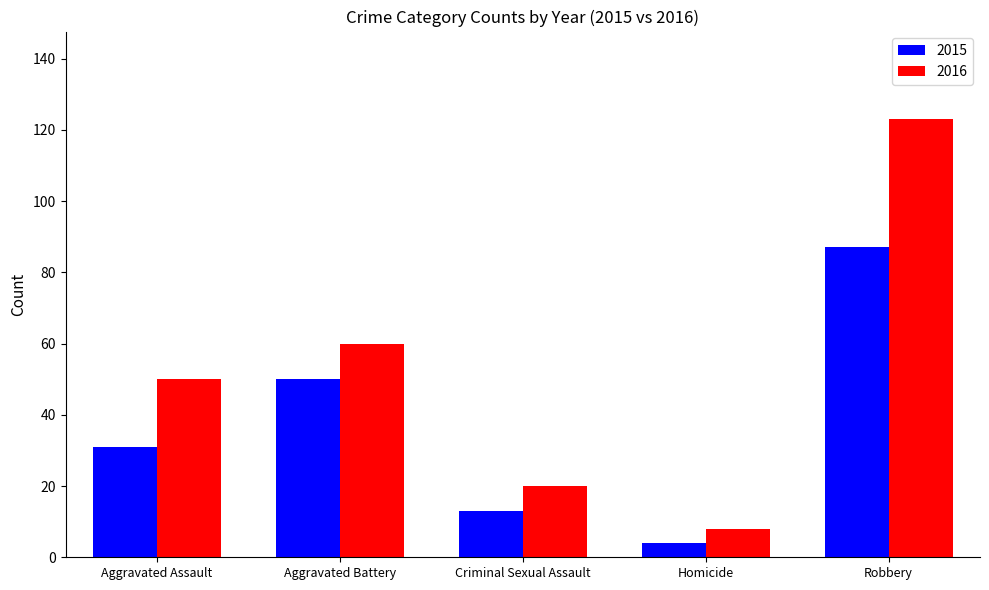

Between Aggravated Assault and Robbery, which series saw the biggest shift?

2016